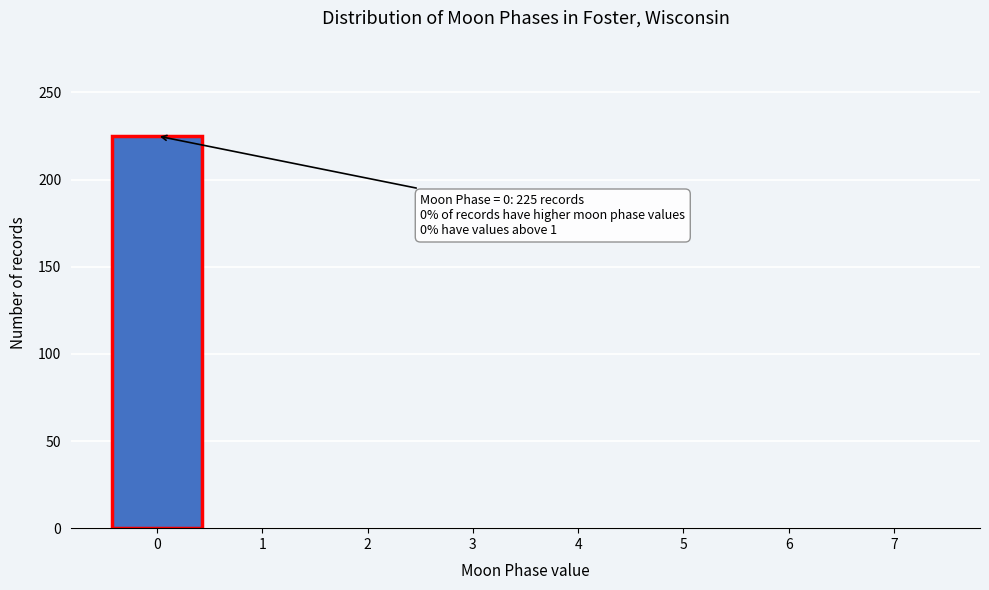

Reading left to right, list all the values displayed in this chart.

0=225	1=0	2=0	3=0	4=0	5=0	6=0	7=0